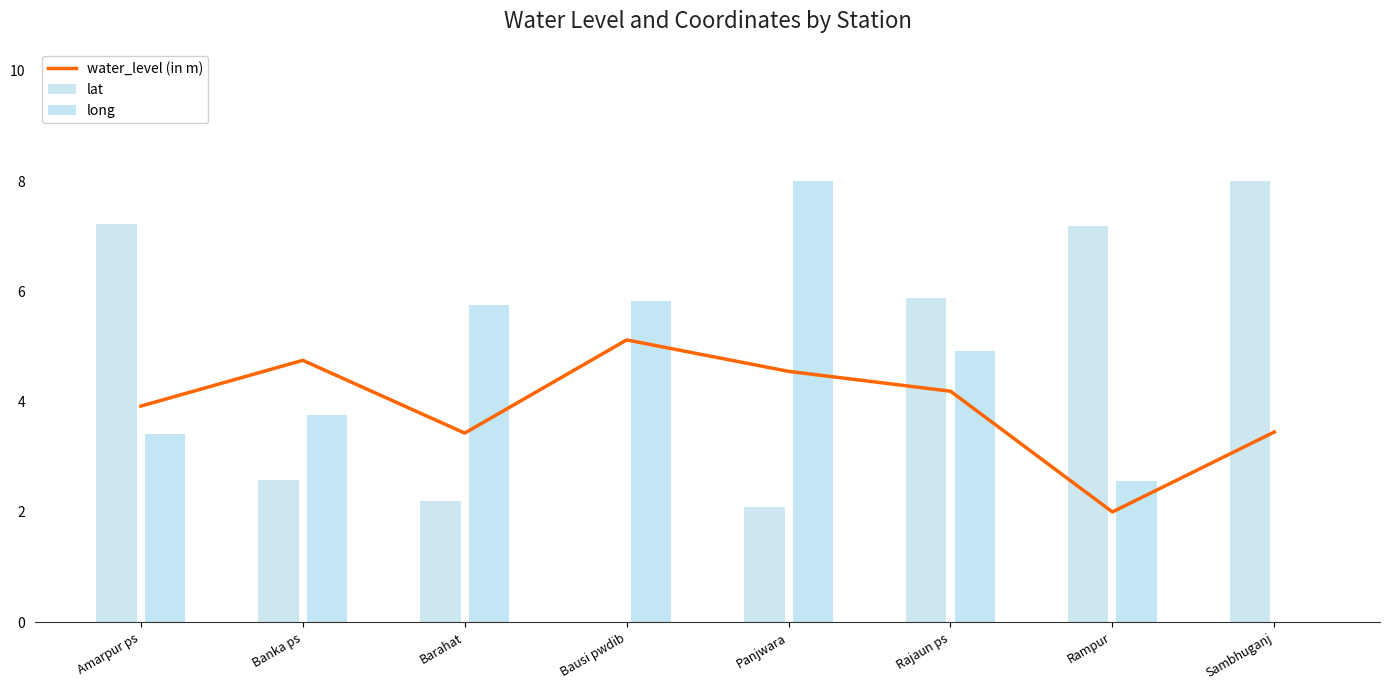

What is the sum of the long values at Rajaun ps and Panjwara?

12.9